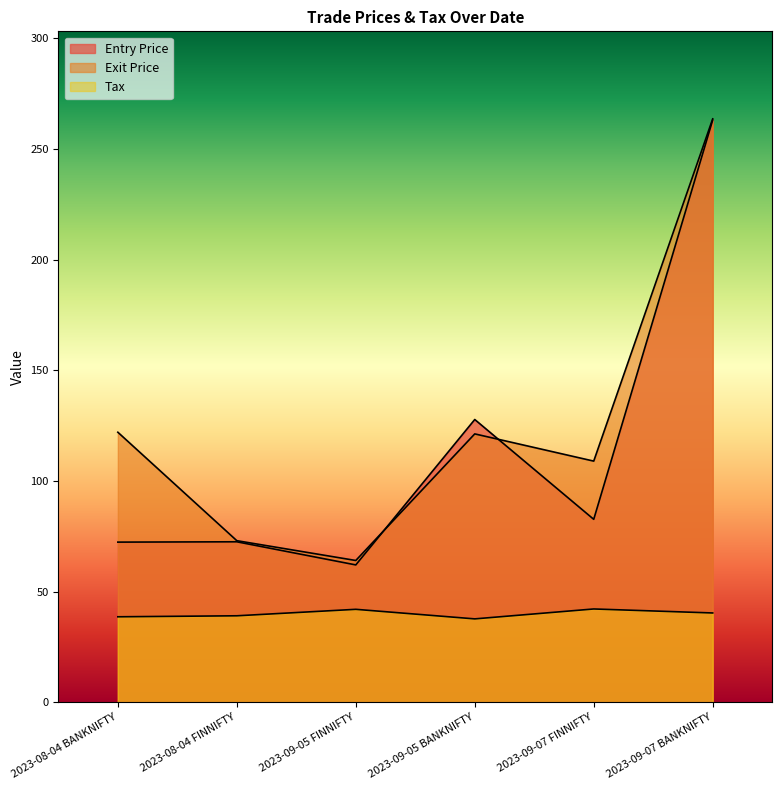

What is the maximum value for Exit Price?

263.6